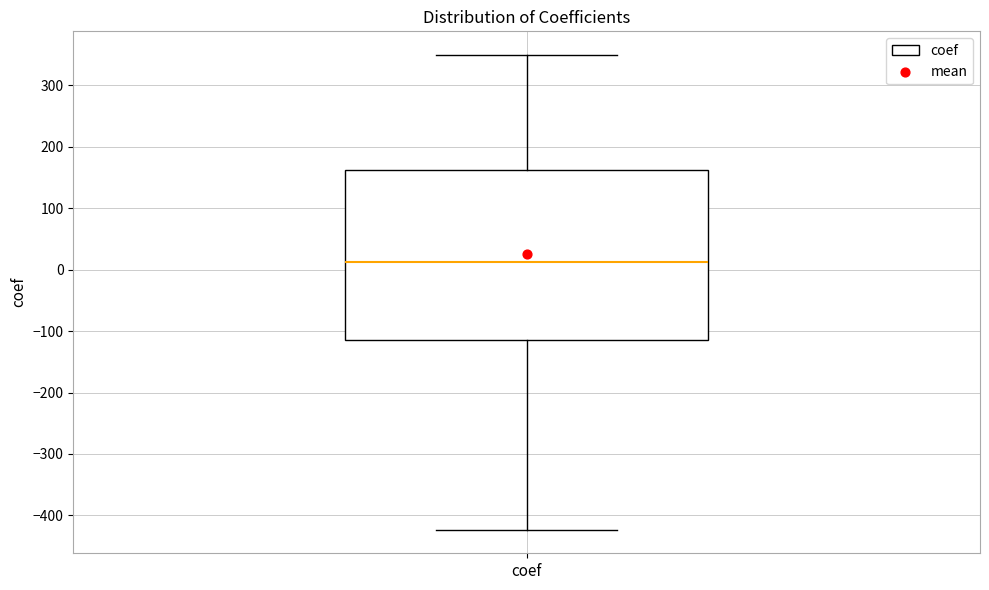

Read this box plot against the y-axis: the position of the median line, the range covered by the box, and the ends of both whiskers. The values are not printed on the chart, so give them approximately, as read against the axis.

median 10, box -110 to 160, whiskers -420 to 350